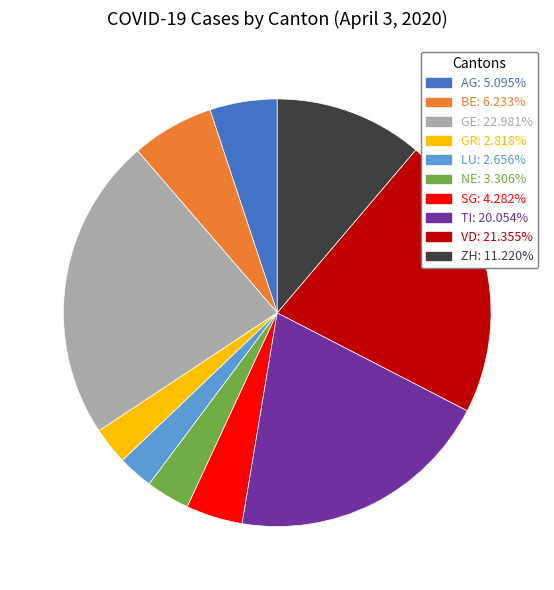

Which has a higher value, SG or ZH?

ZH